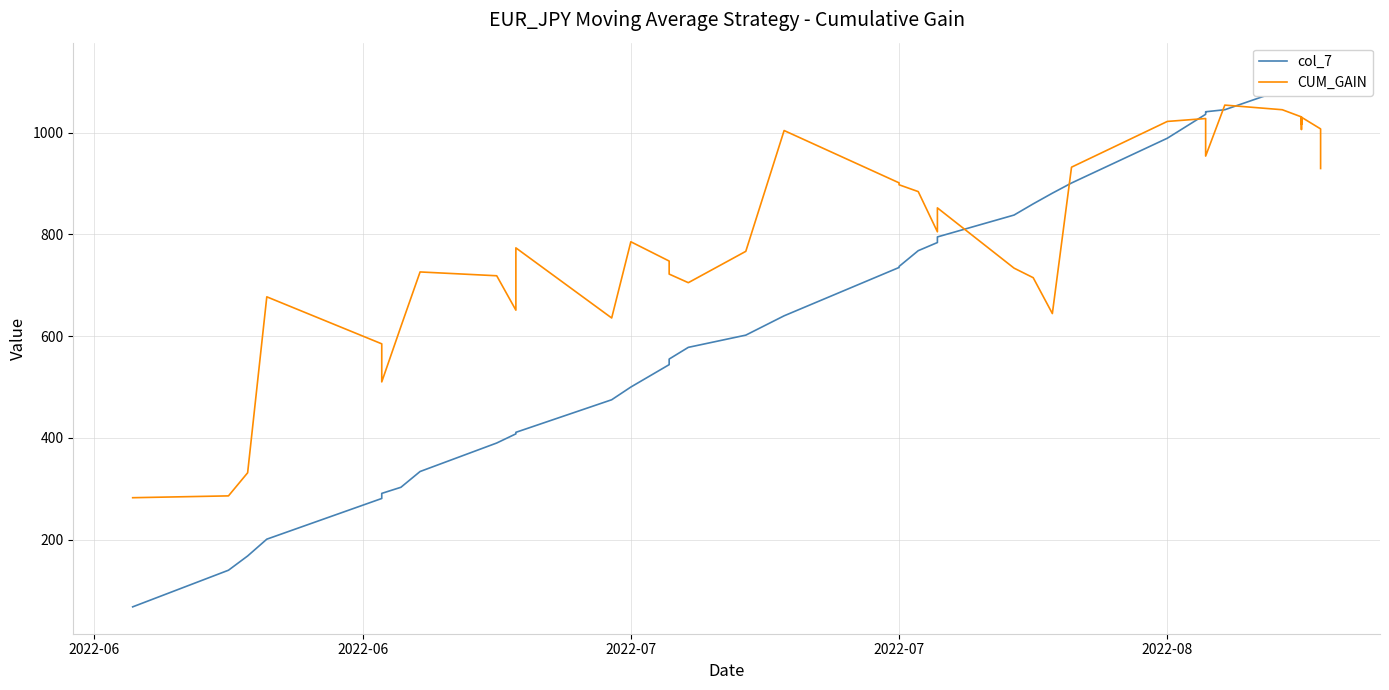

What is the label of the 20th point from the left?

2022-07